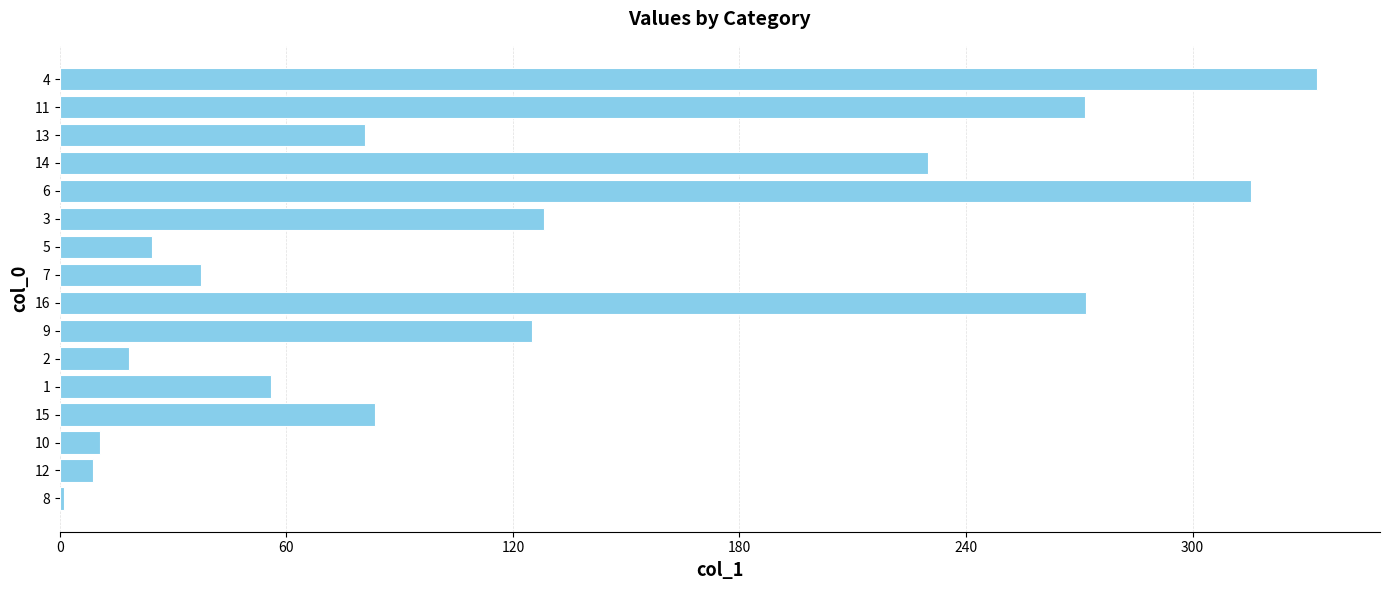

Is it true that the value at 10 is 10.7?

True